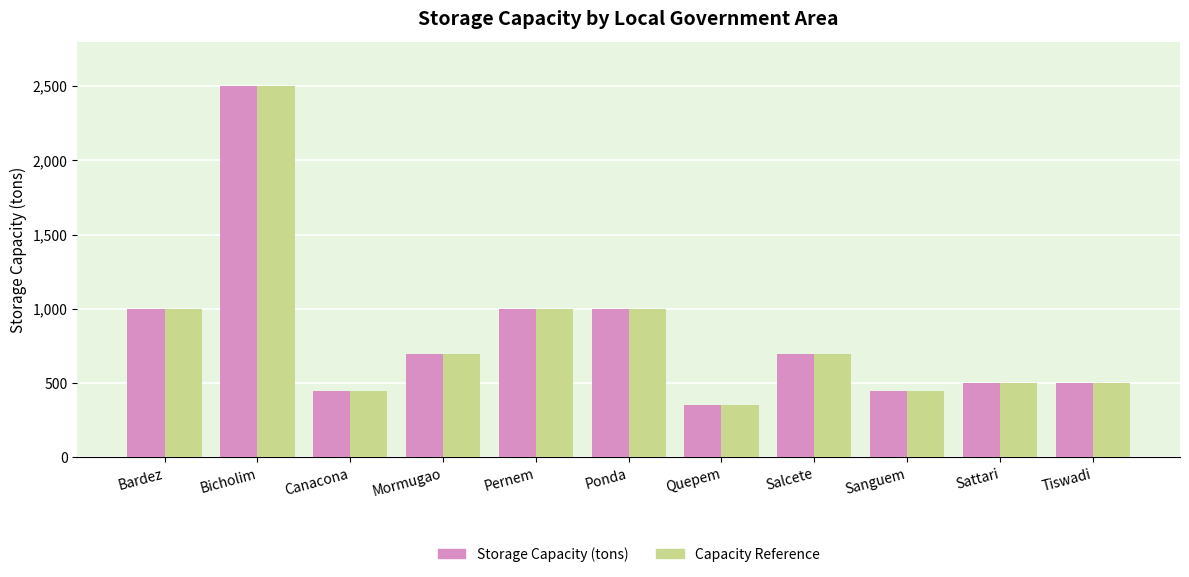

Reading left to right, what are all the values shown in this chart?

Storage Capacity (tons): 1000	2500	450	700	1000	1000	350	700	450	500	500
Capacity Reference: 1000	2500	450	700	1000	1000	350	700	450	500	500